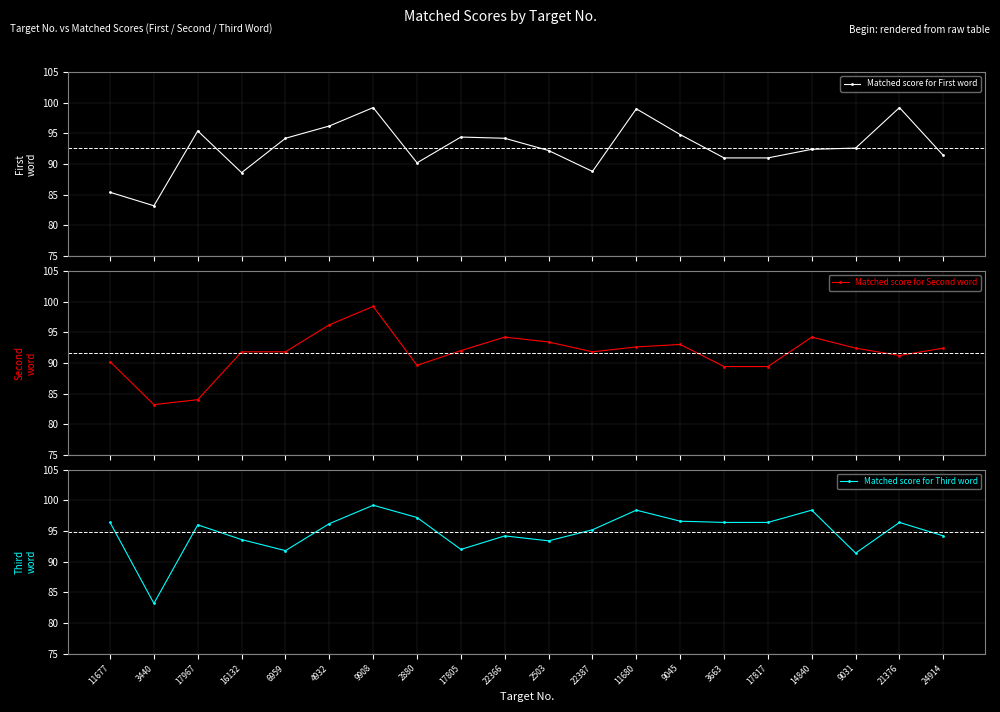

What position from the right is 3663?

6